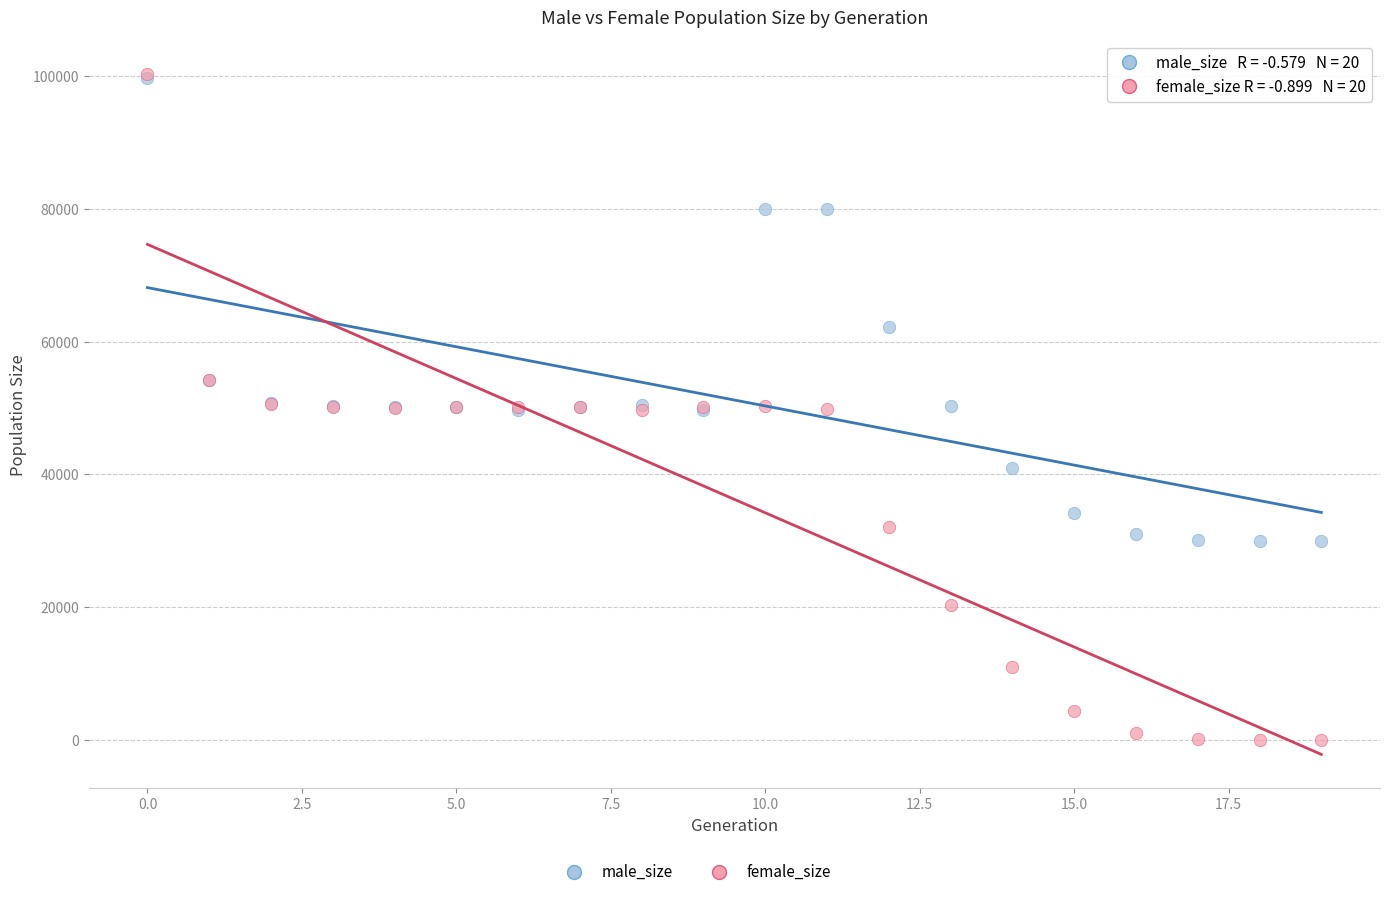

Which series contains the lowest Y value?

female_size